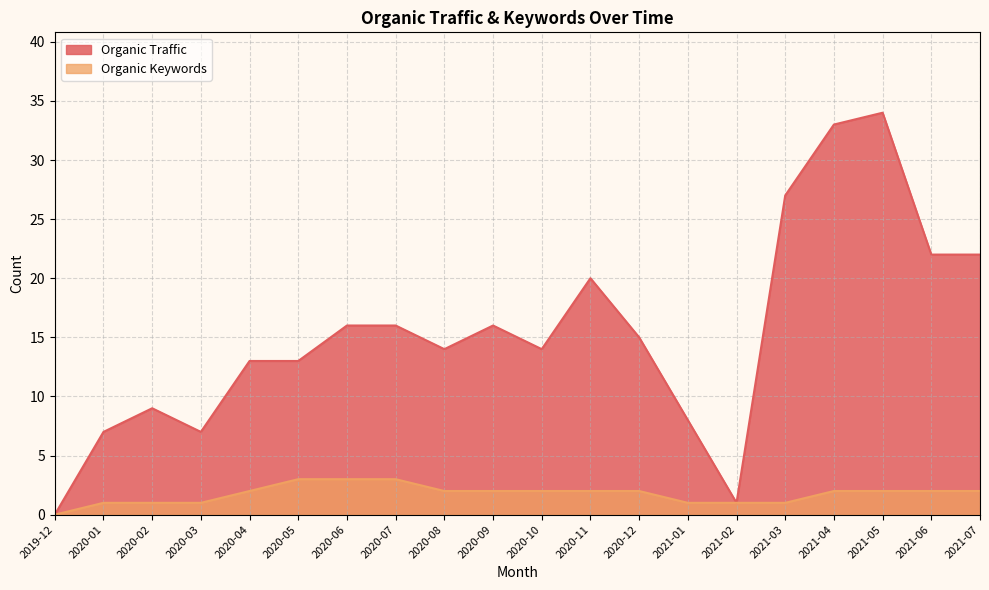

True or false: Organic Keywords has a value of 1 at 2020-01.

True